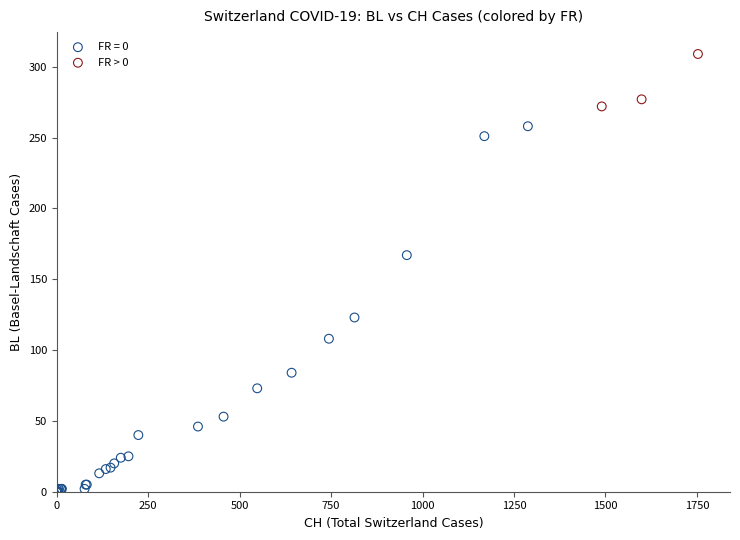

Which series reaches the minimum Y coordinate?

FR = 0